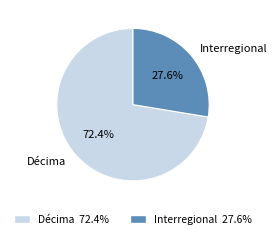

Count the number of slices in the pie.

2